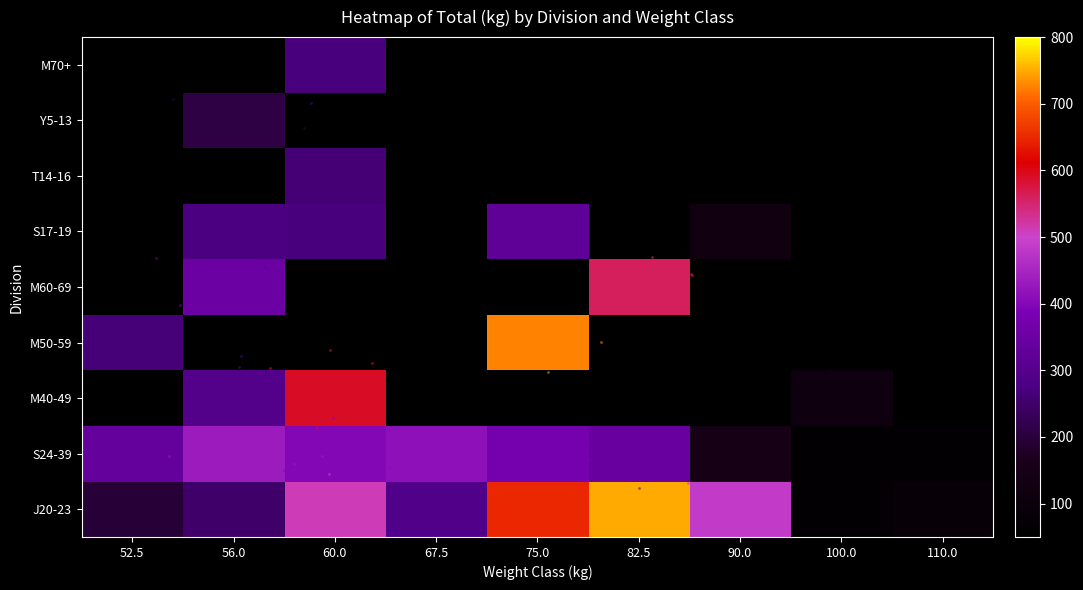

What is the difference between the J20-23 values at 82.5 and 90.0?

265.0